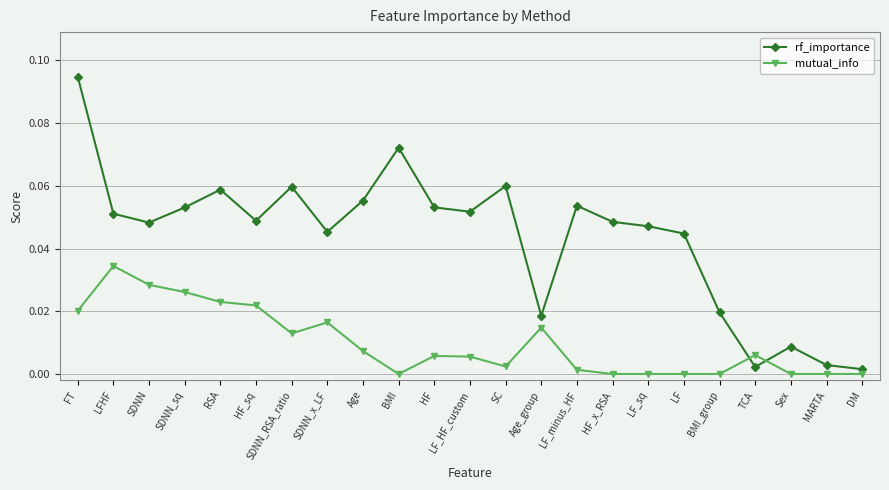

The value of mutual_info at Sex is 0.0. True or false?

True